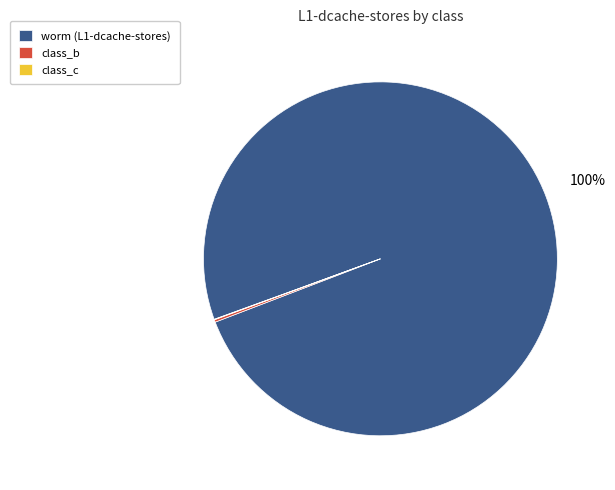

Which slice is the largest?

worm (L1-dcache-stores)